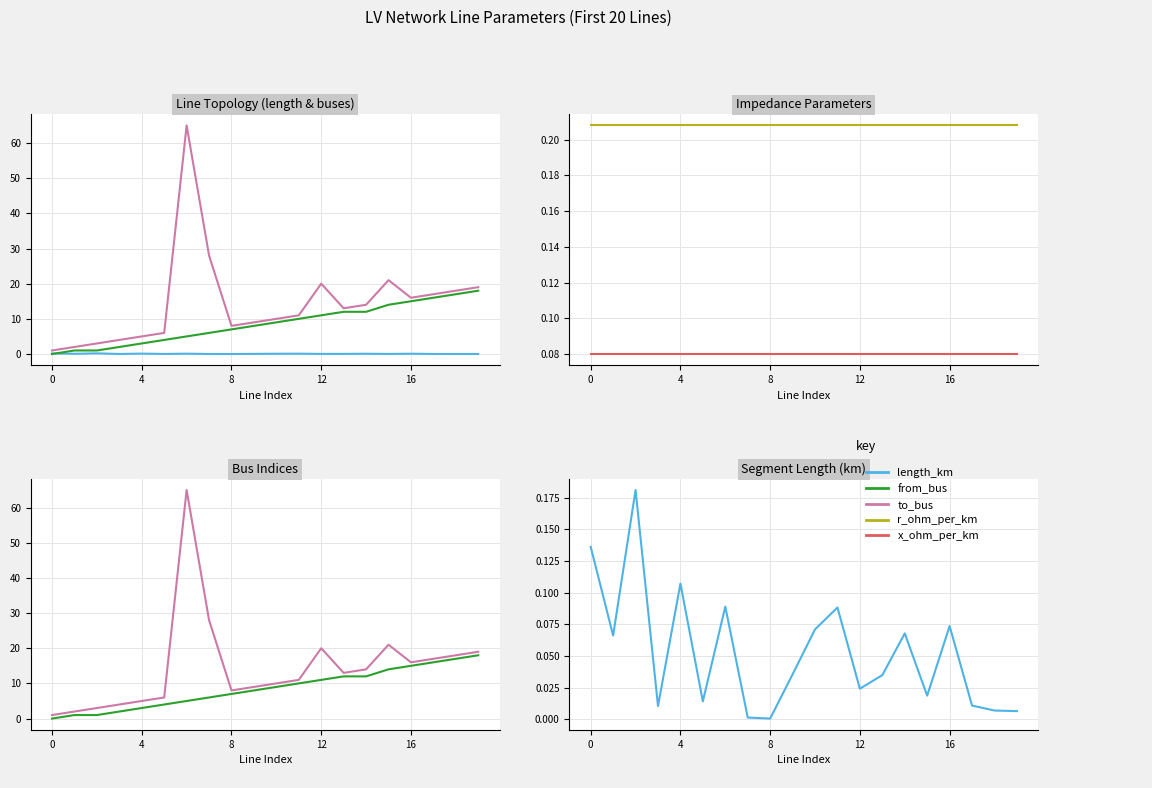

Rank the series at 13 from lowest to highest value.

length_km, x_ohm_per_km, r_ohm_per_km, from_bus, to_bus